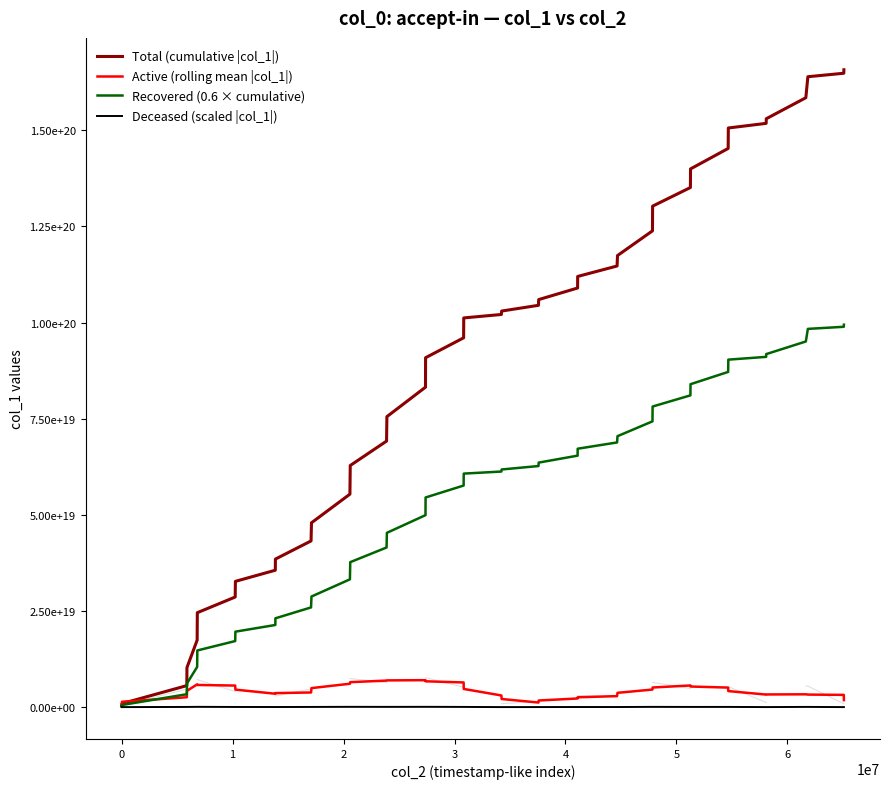

Is this an area chart (filled region under the line)?

No